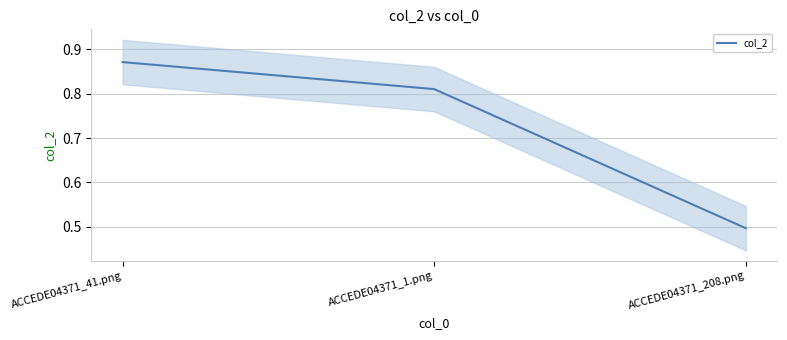

Reading right to left, what are all the values shown in this chart?

0.5	0.8	0.9